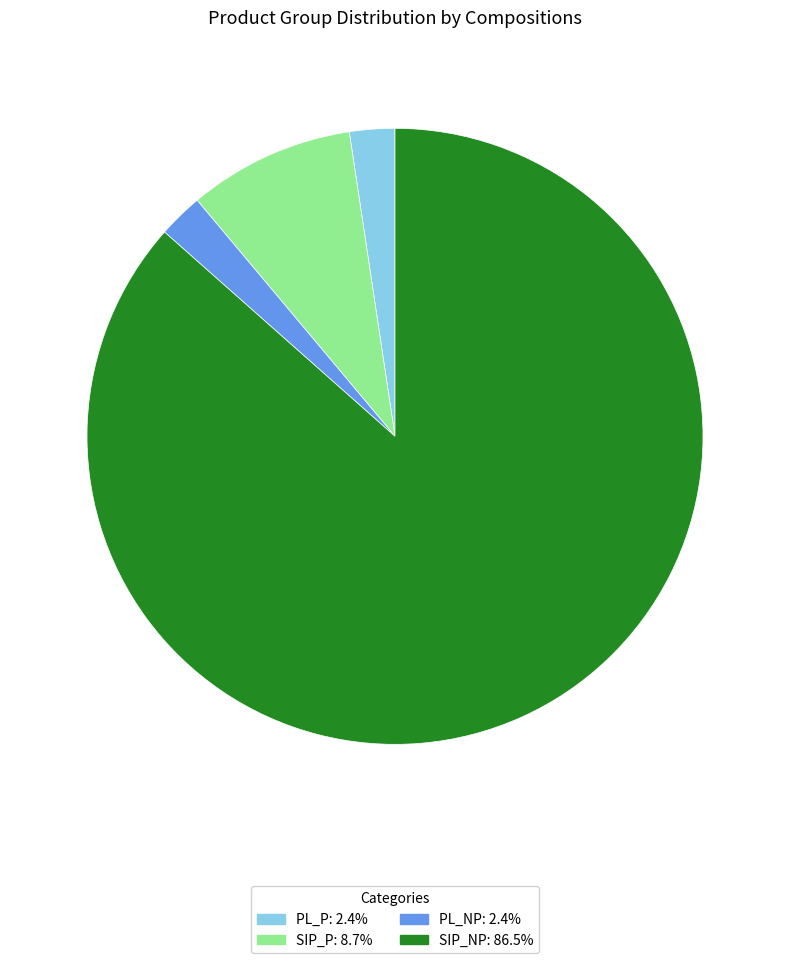

Approximately how many times larger is the value at PL_NP compared to PL_P?

1.0